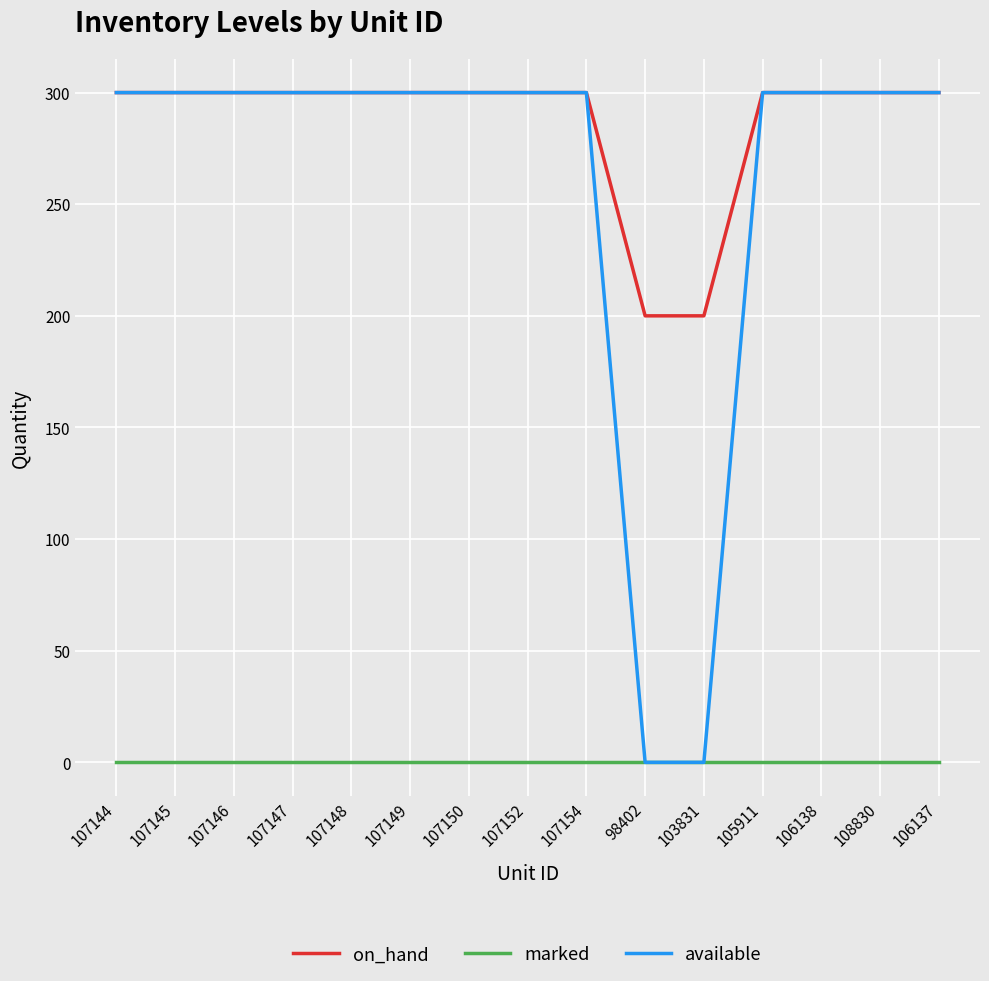

What position from the right is 107146?

13